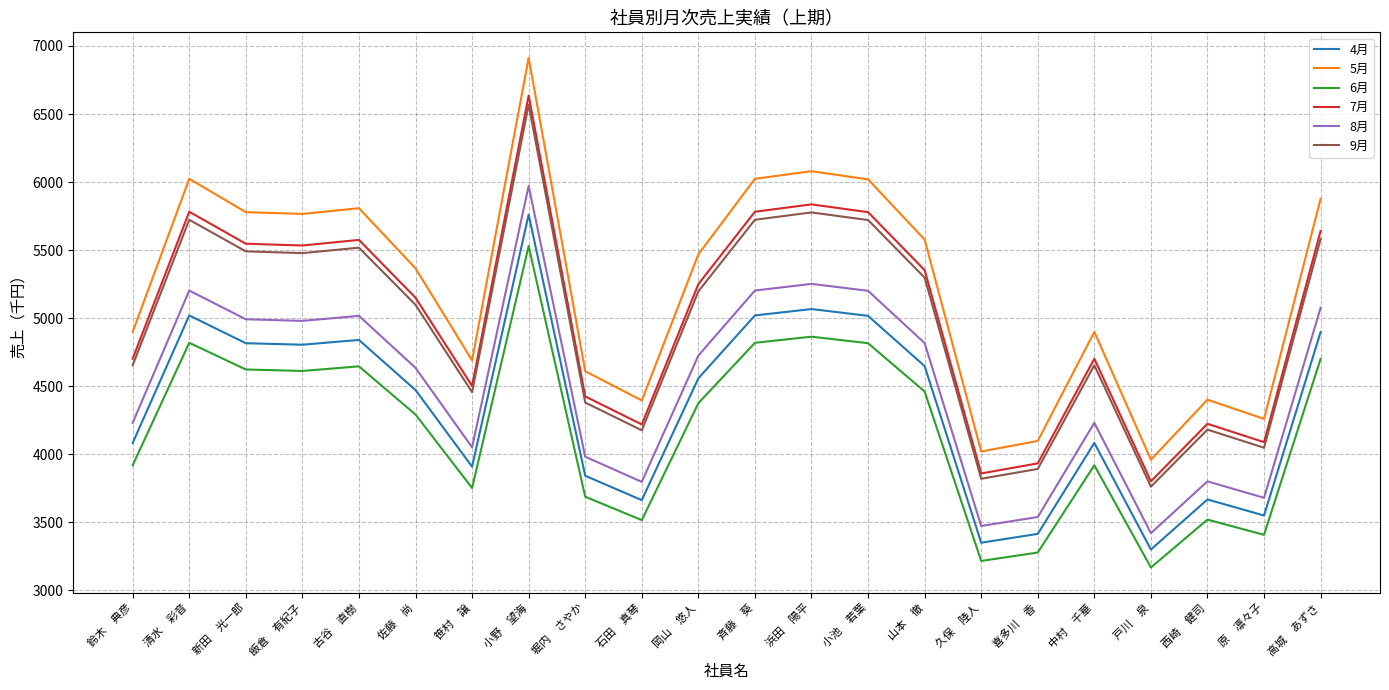

True or false: 7月 and 4月 cross at least once.

False